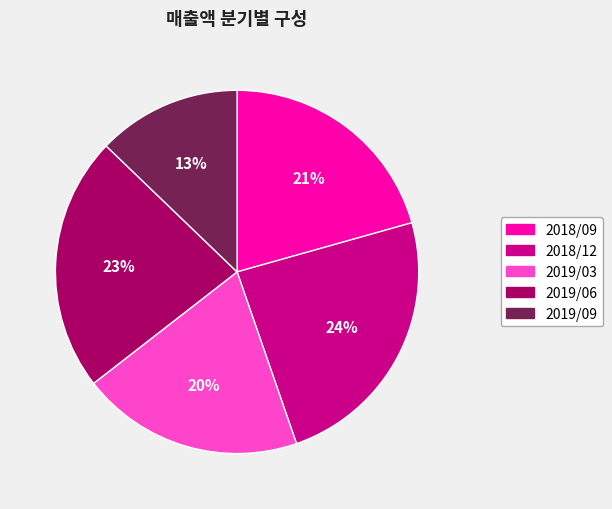

Is there any slice that represents more than half of the pie?

No